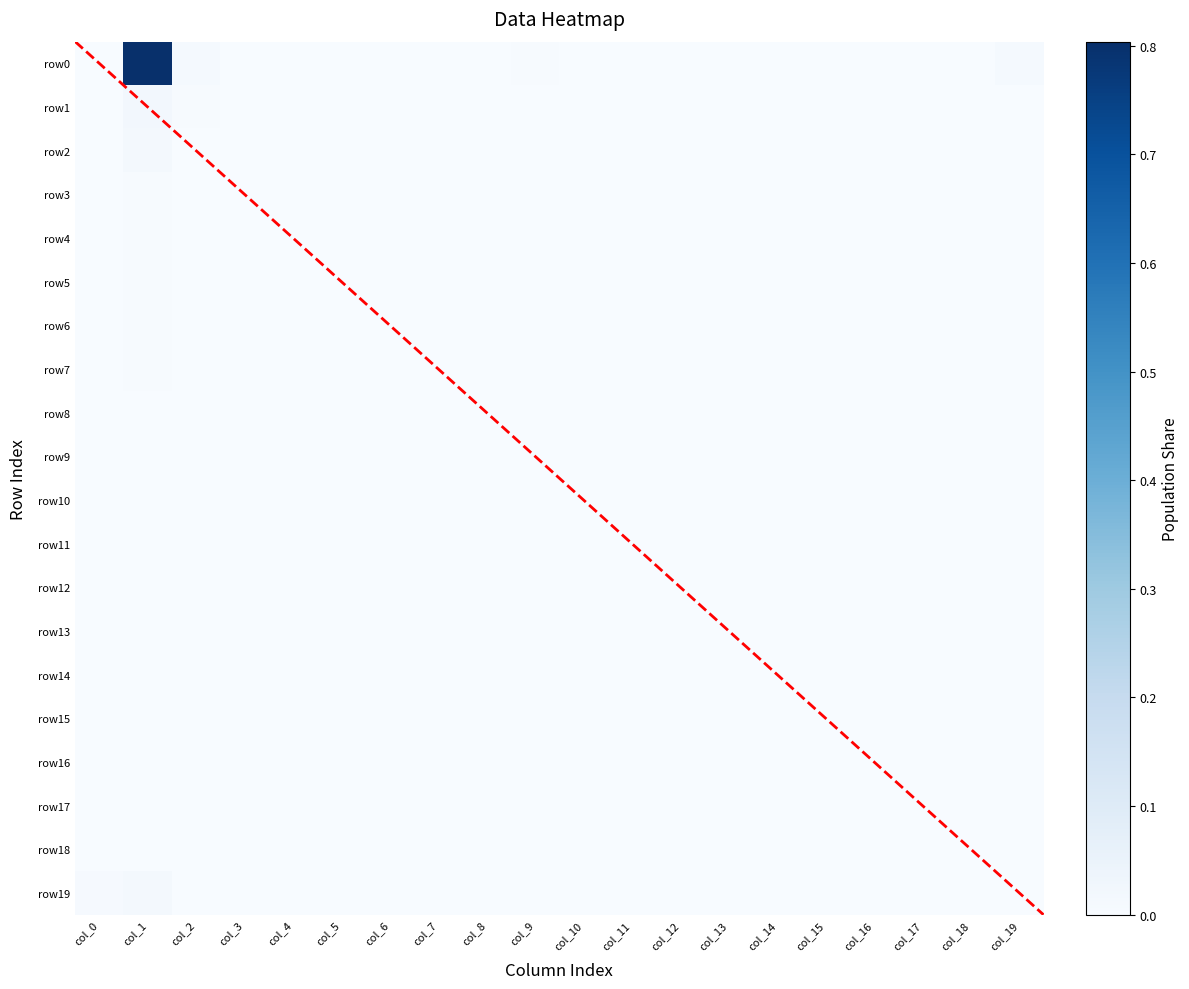

What is the greatest value displayed?

0.8